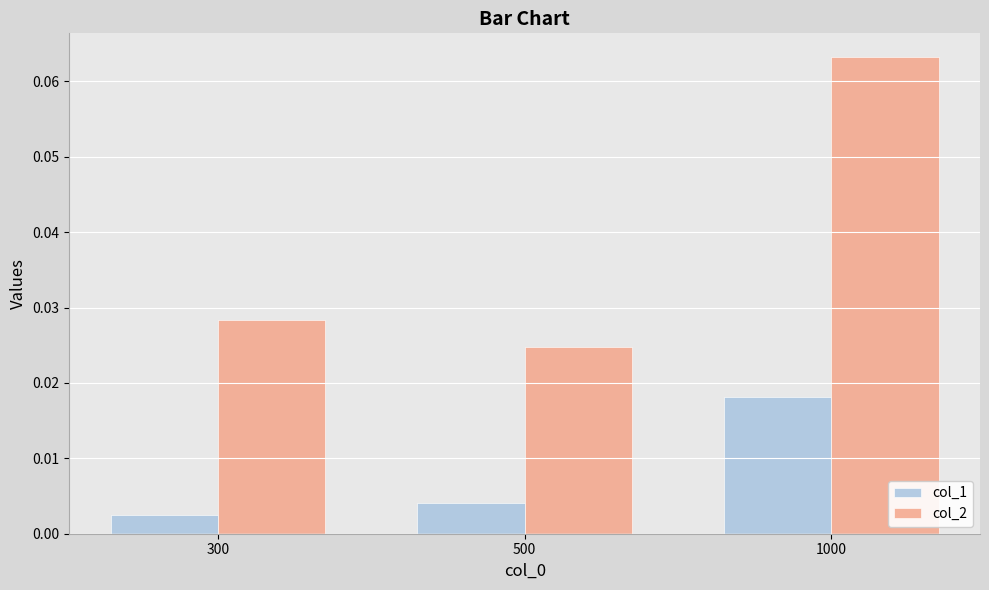

Between 300 and 1000, which series saw the biggest shift?

col_2